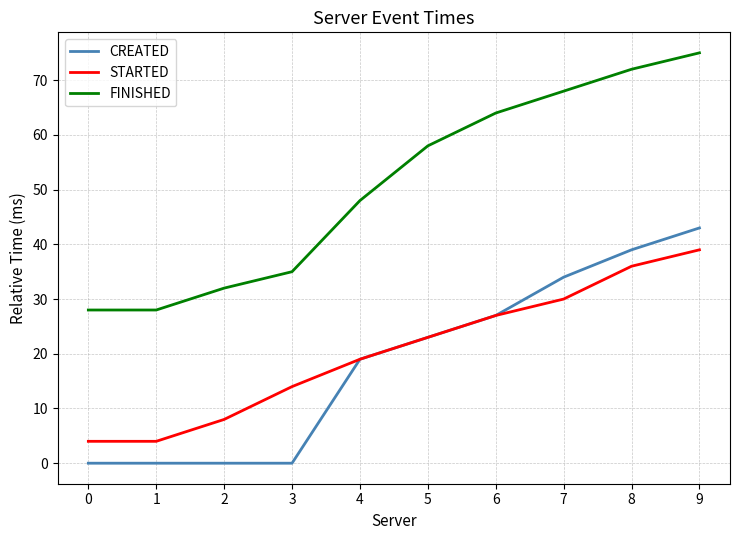

What is the difference between the maximum and second lowest values in the STARTED series?

35